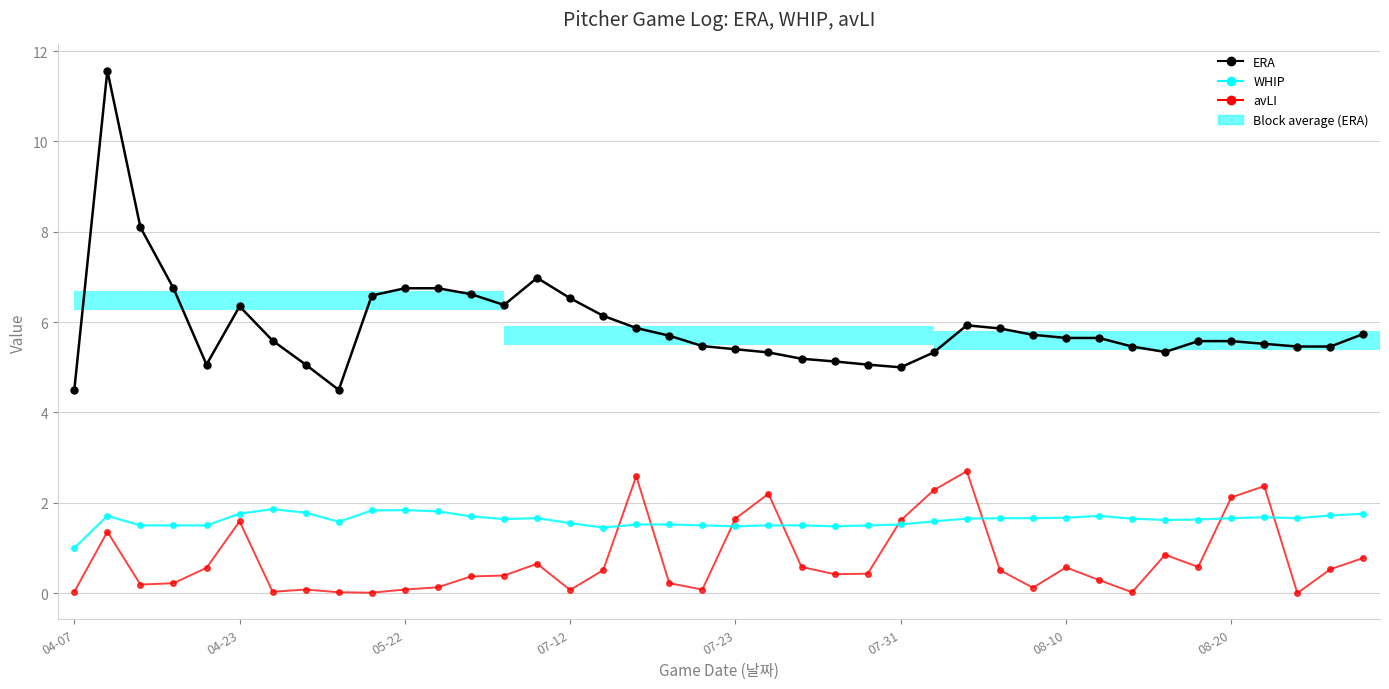

What is the sum of the ERA values at 25 and 36?

10.5